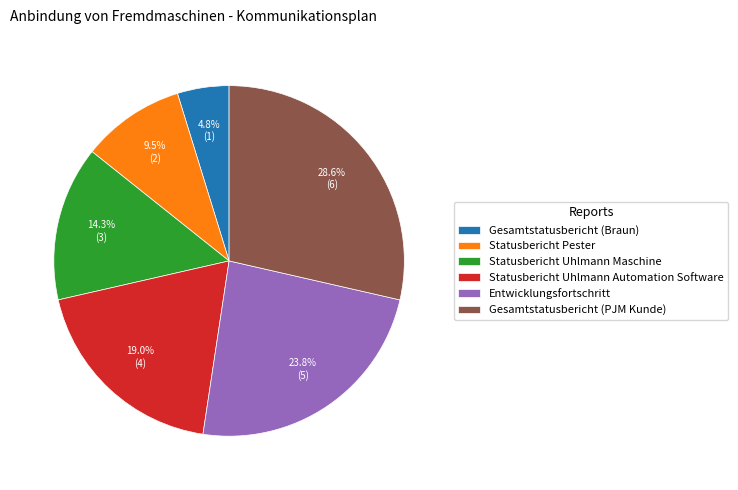

To the nearest percent, what is the difference between the Entwicklungsfortschritt and Gesamtstatusbericht (Braun) slice percentages?

19%